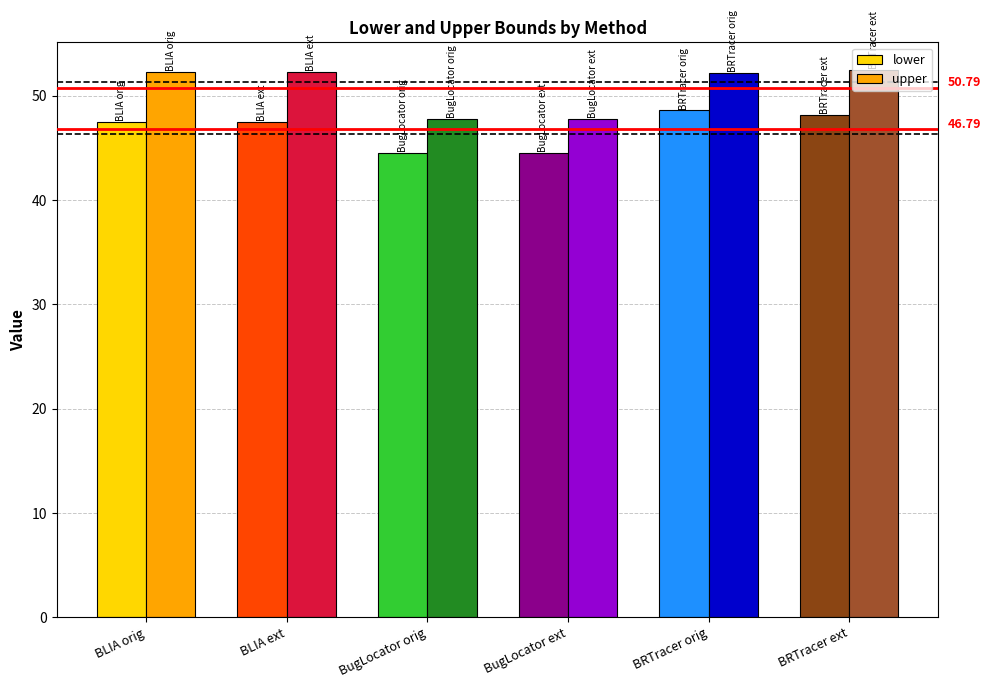

How many series are shown in this chart?

2